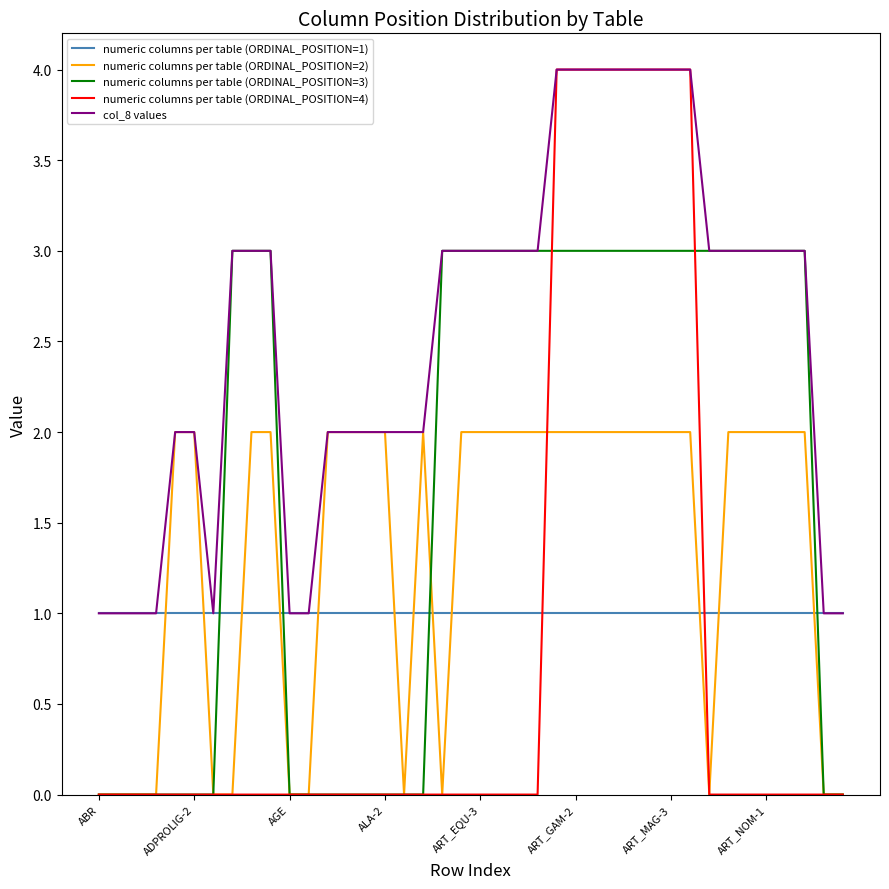

Which series has the largest range (max minus min)?

numeric columns per table (ORDINAL_POSITION=4)